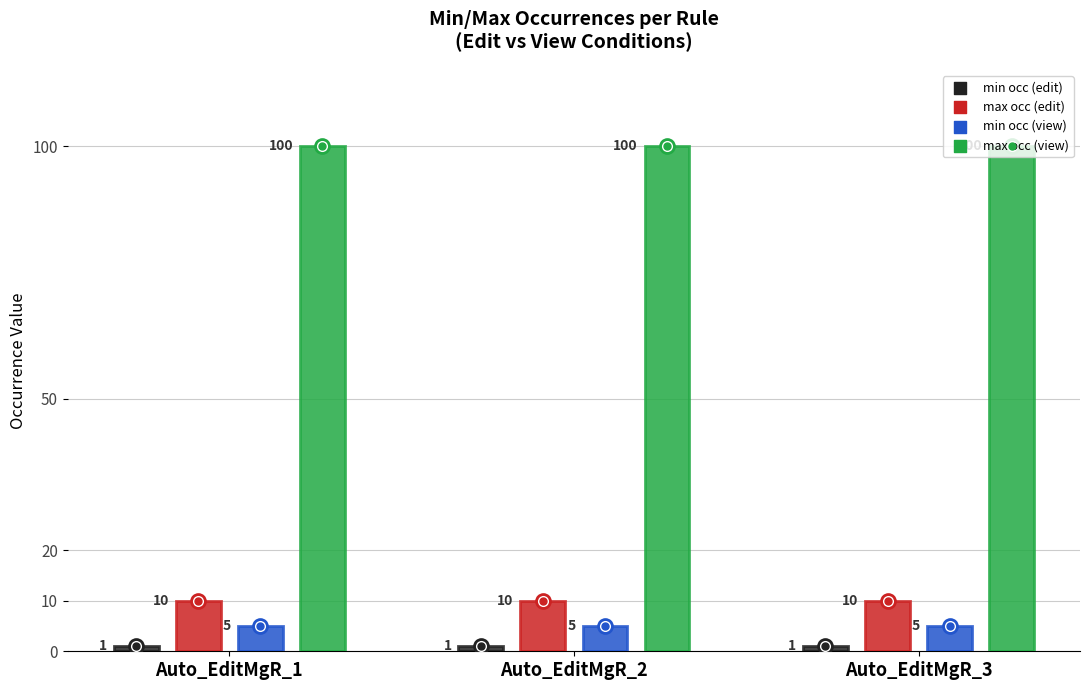

Is the value of min occ (edit) at Auto_EditMgR_3 greater than the value of max occ (edit) at Auto_EditMgR_1?

No